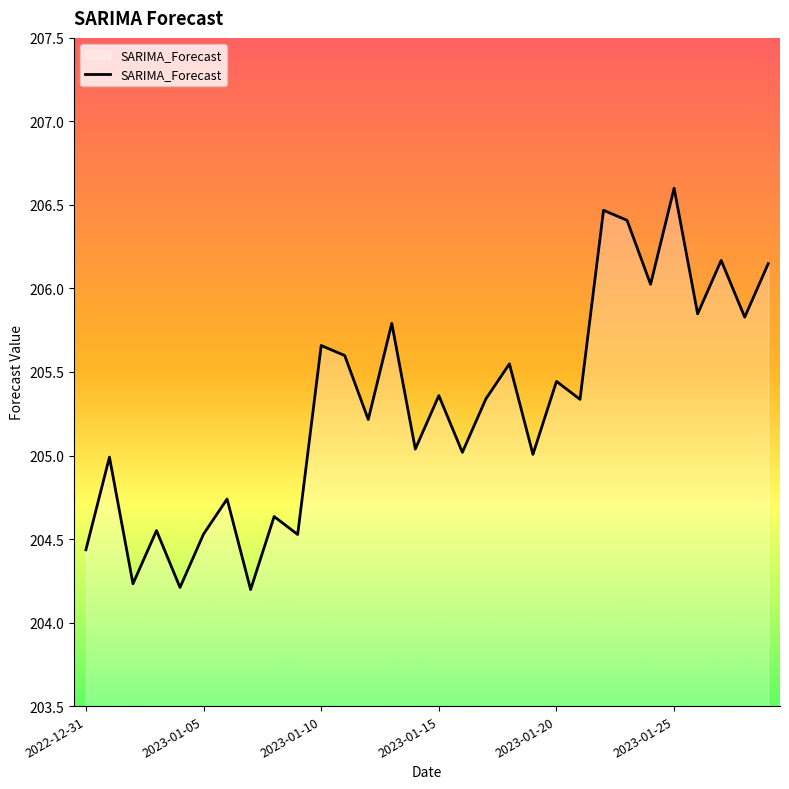

What is the difference between the maximum and minimum values?

2.4